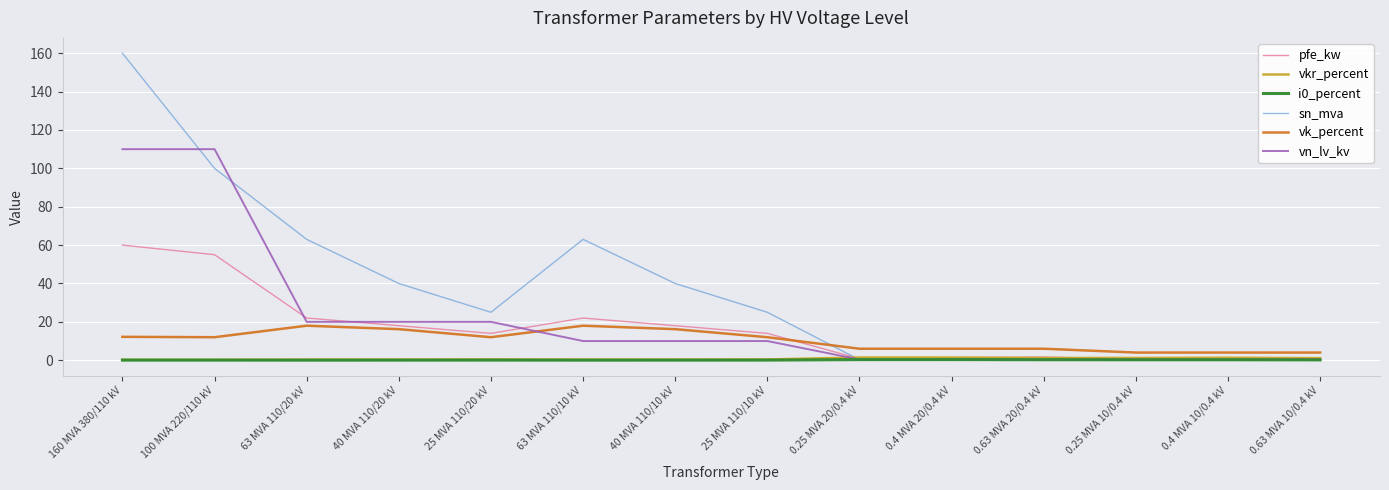

True or false: vk_percent and pfe_kw cross at least once.

True